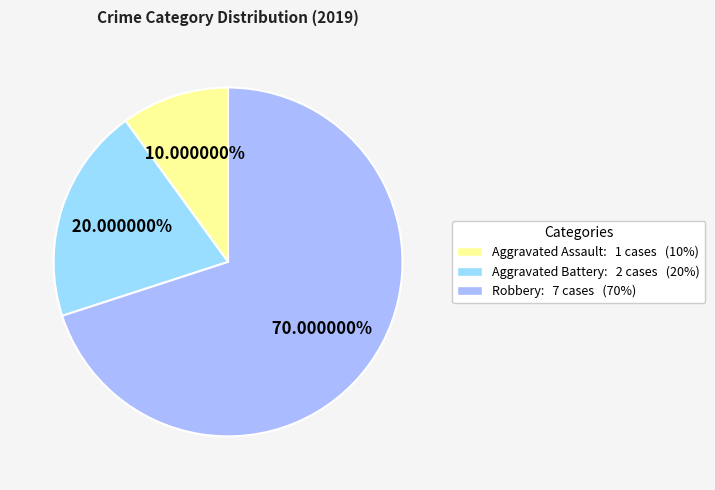

How many slices are in this pie chart?

3